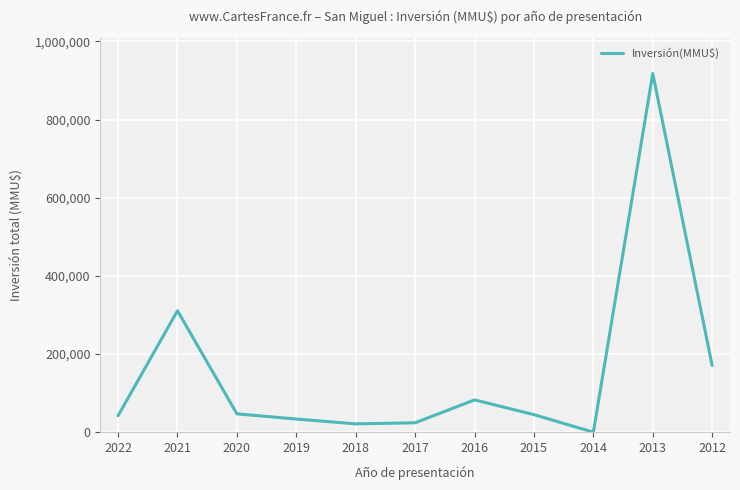

What is the greatest value displayed?

917750